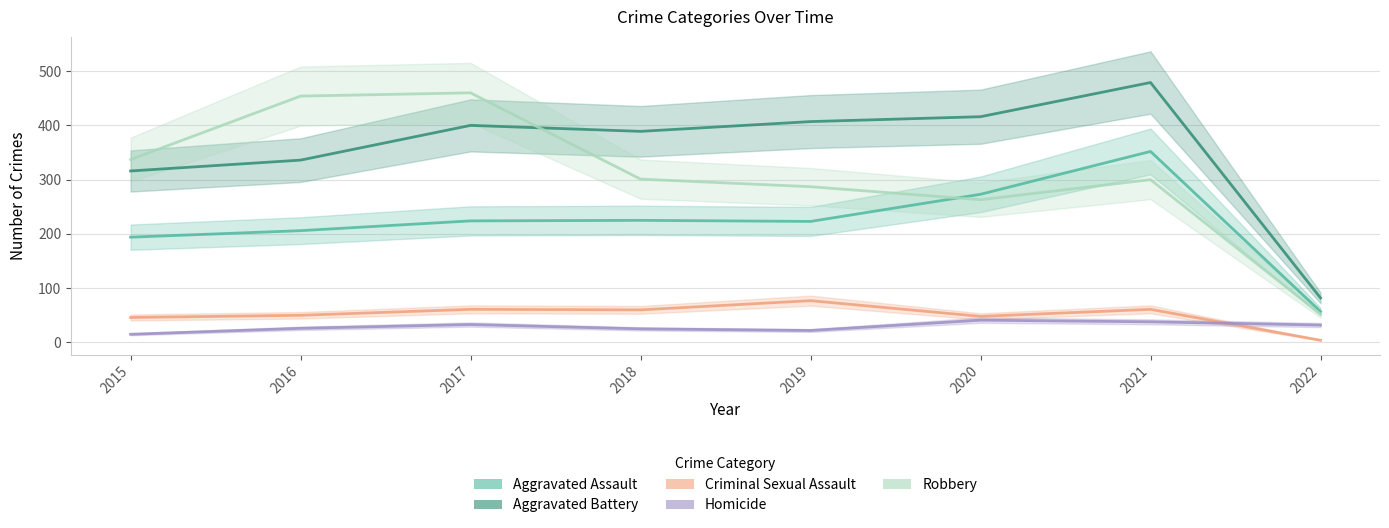

What is the difference between the maximum and second lowest values in the Aggravated Battery series?

163